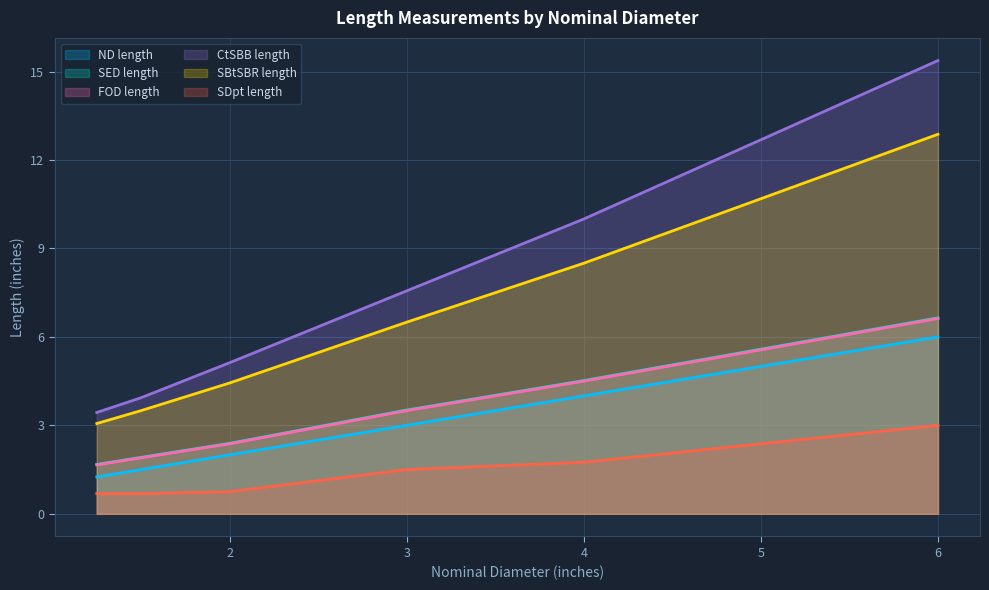

What value does the CtSBB##length##inches series have at 4.0?

10.0